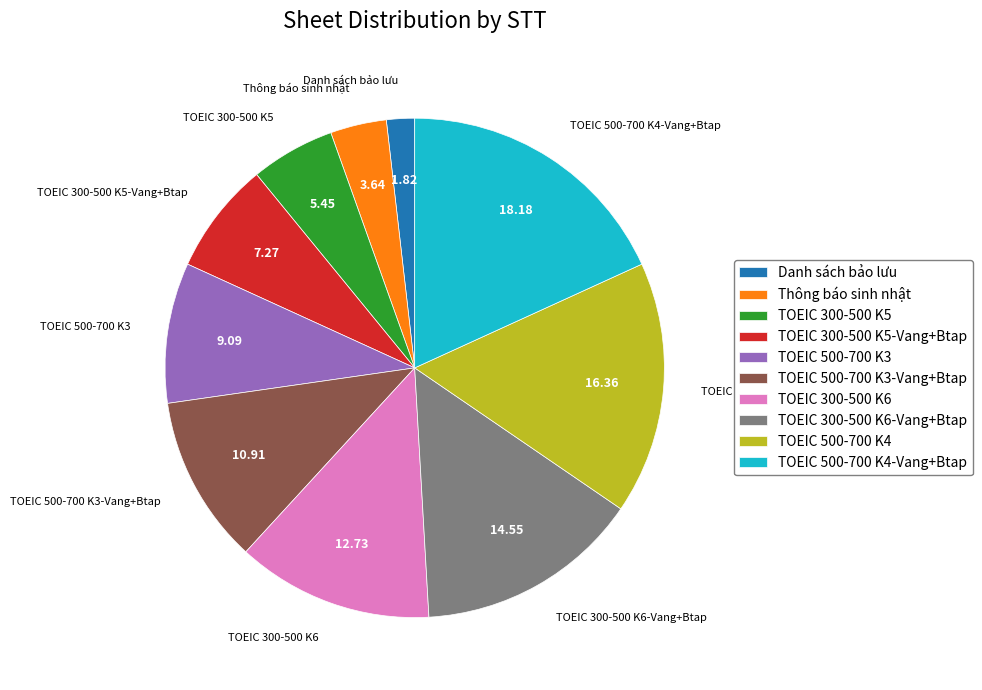

True or false: TOEIC 500-700 K3 accounts for 9% of the total.

True